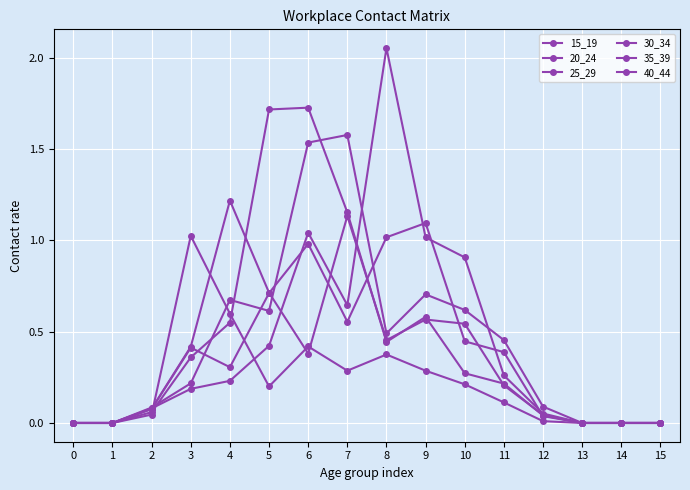

What is the greatest value displayed?

2.1